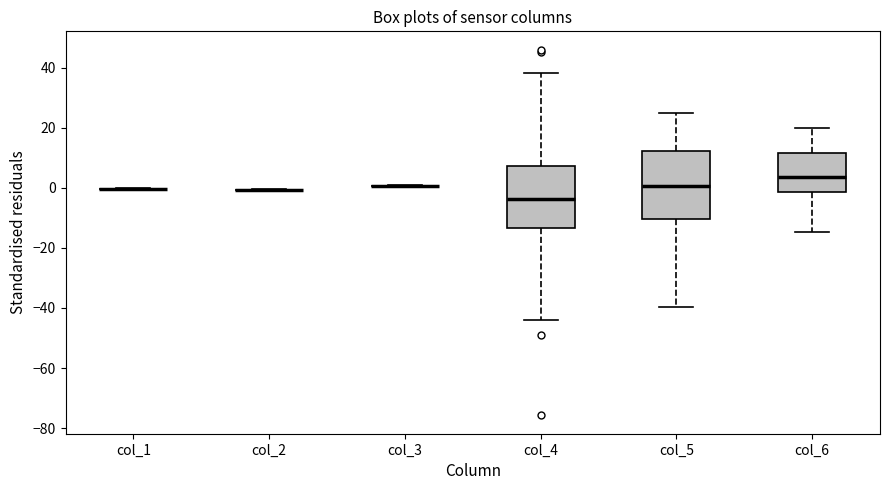

Reading left to right, transcribe this box plot: for each box, give where its median line is, the range the box spans, and where its two whiskers end, as read against the y-axis. The values are not printed on the chart, so give them approximately, as read against the axis.

col_1: box collapsed to a line at 0, whiskers 0 to 0
col_2: box collapsed to a line at 0, whiskers 0 to 0
col_3: box collapsed to a line at 0, whiskers 0 to 0
col_4: median -4, box -14 to 8, whiskers -44 to 38
col_5: median 0, box -10 to 12, whiskers -40 to 24
col_6: median 4, box -2 to 12, whiskers -14 to 20